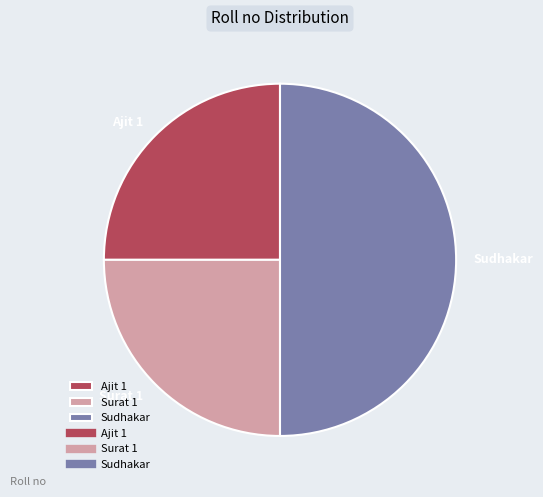

Which category has the biggest portion of the pie?

Sudhakar